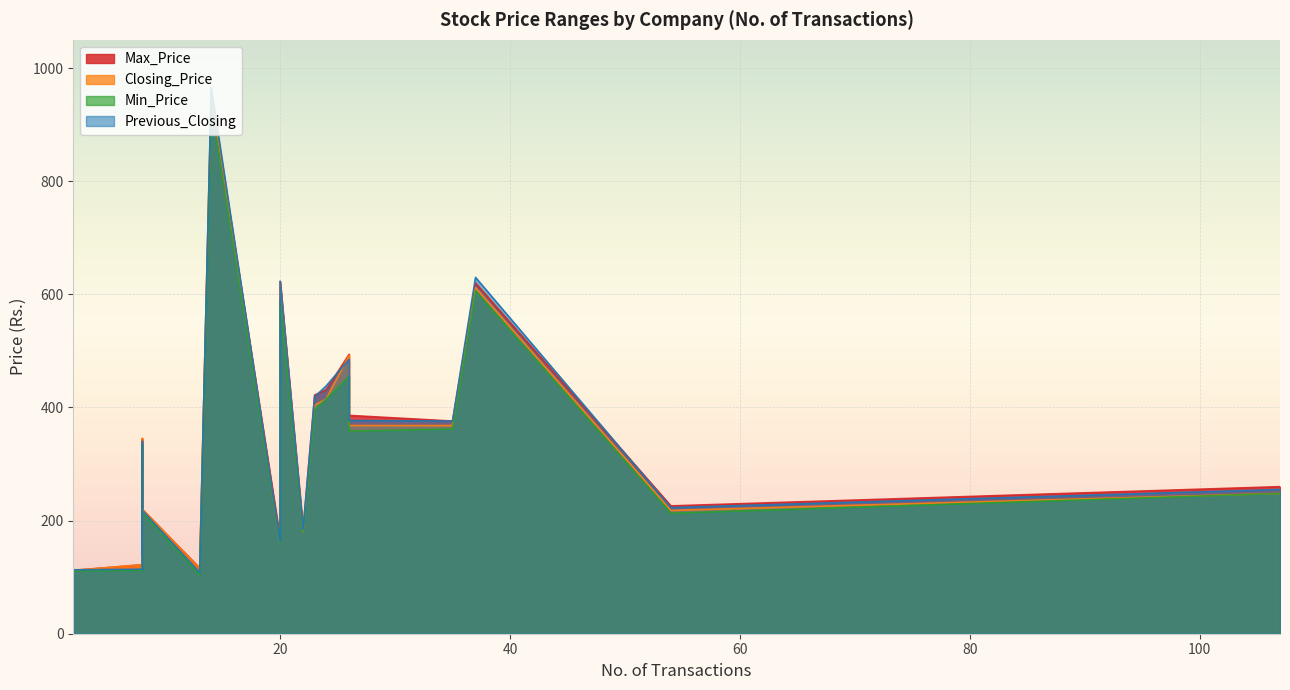

At First Micro Finance, list the series in order from smallest to largest.

Closing_Price, Min_Price, Max_Price, Previous_Closing